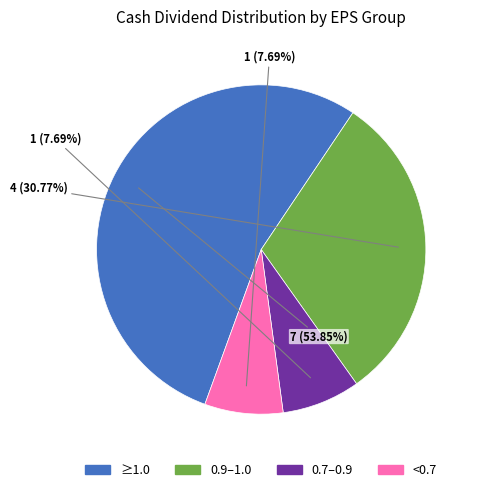

To the nearest percent, what is the average slice percentage?

25%